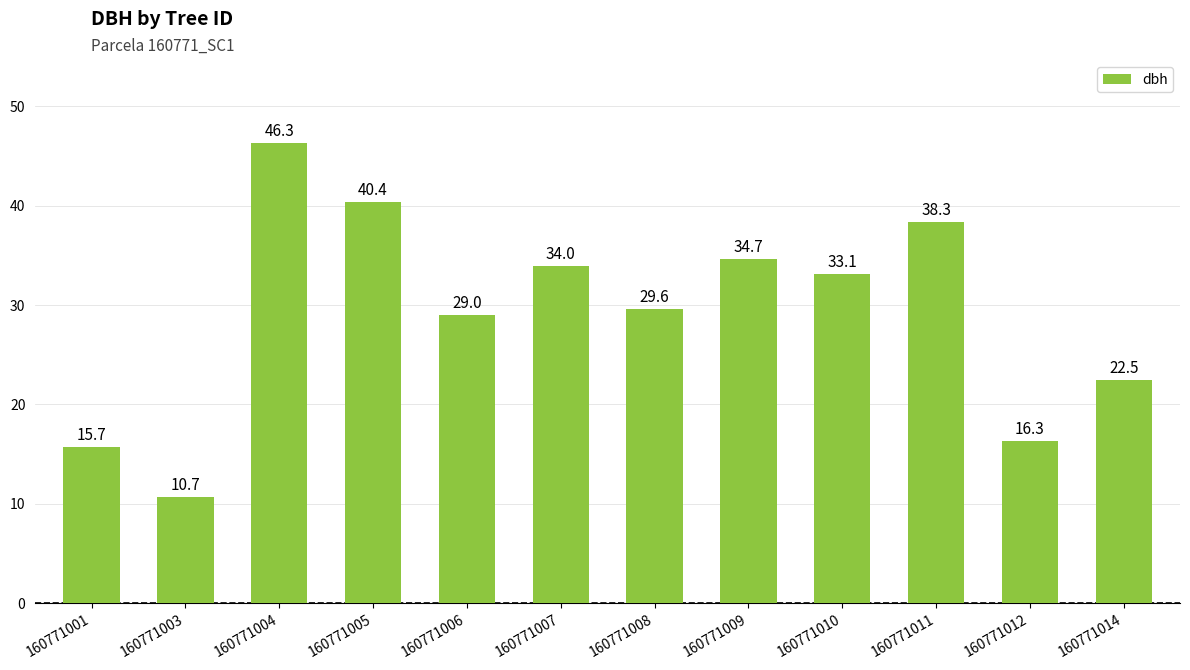

Where does the data first go above 33?

160771004